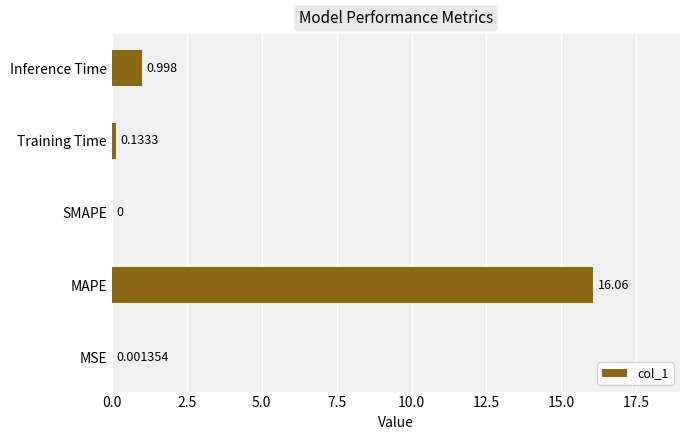

Between SMAPE and MSE, which is larger?

MSE